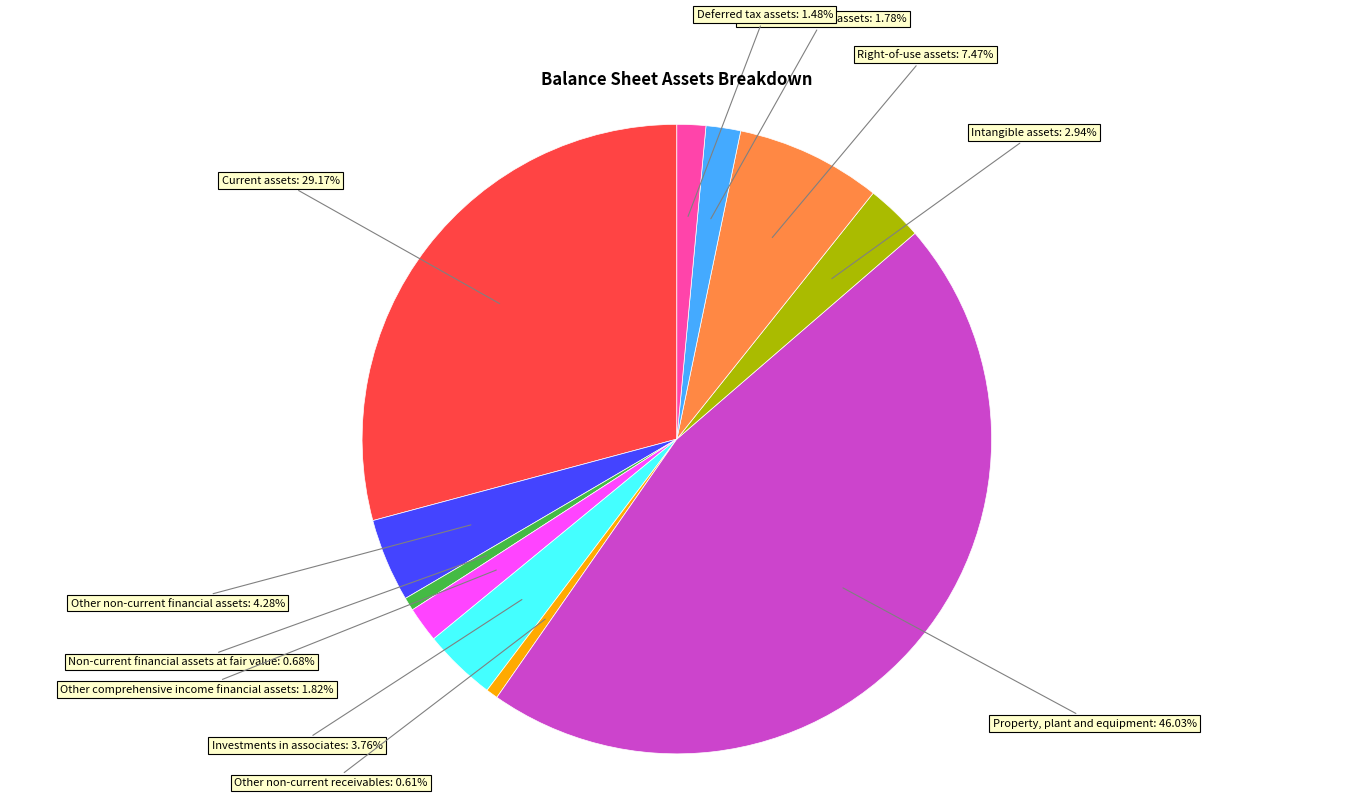

Is there any slice that represents more than half of the pie?

No